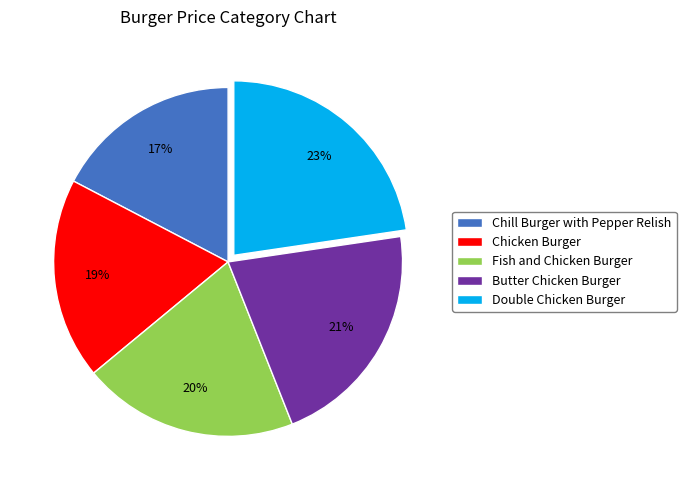

Does any single category account for the majority?

No